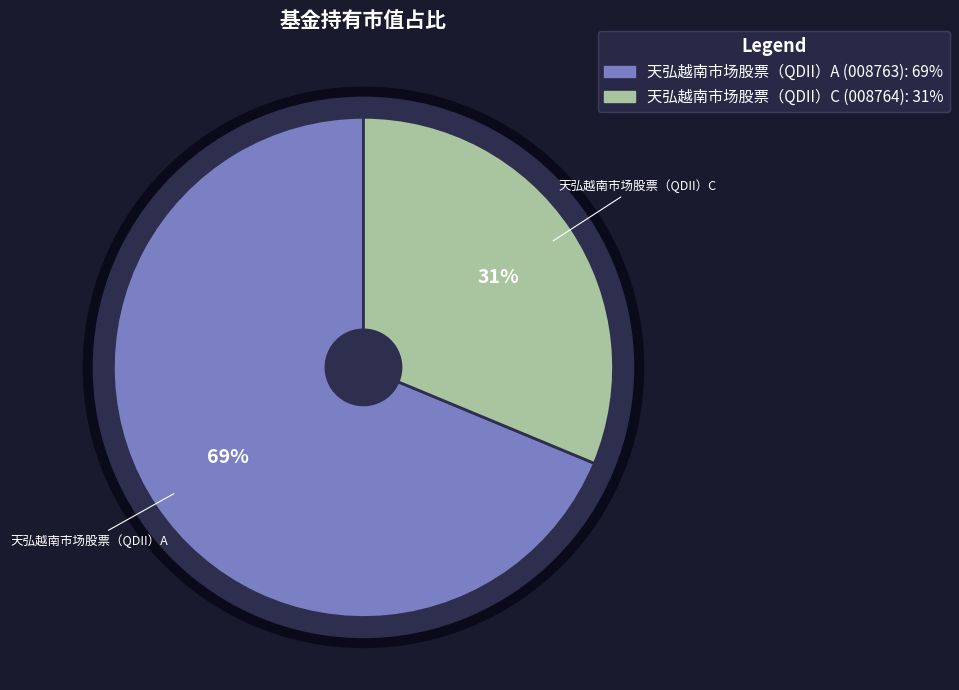

To the nearest percent, what is the average slice percentage?

50%